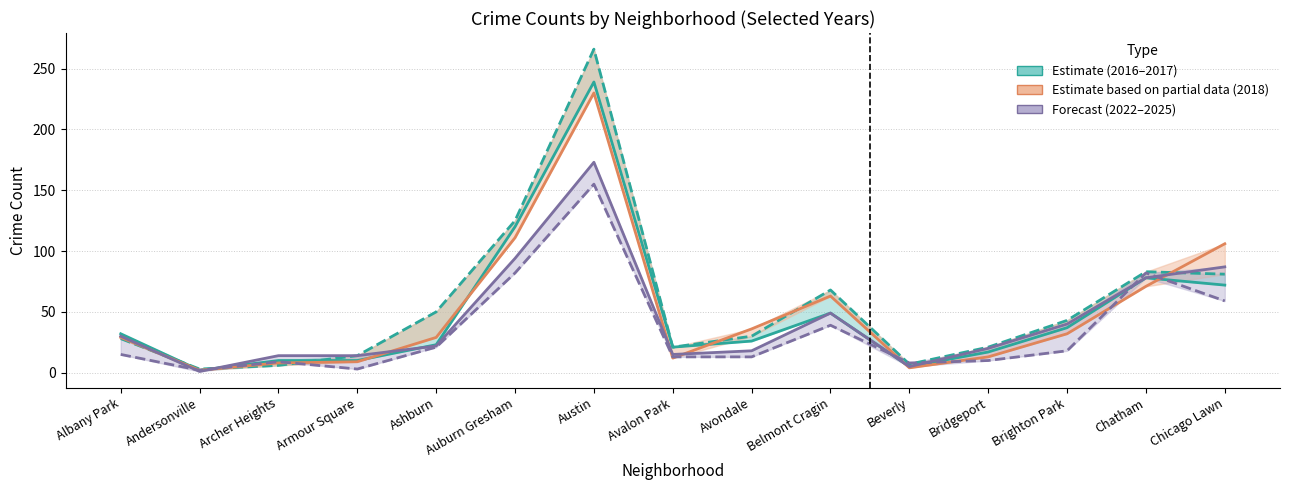

How many intersections are there between 2022 and 2023?

2